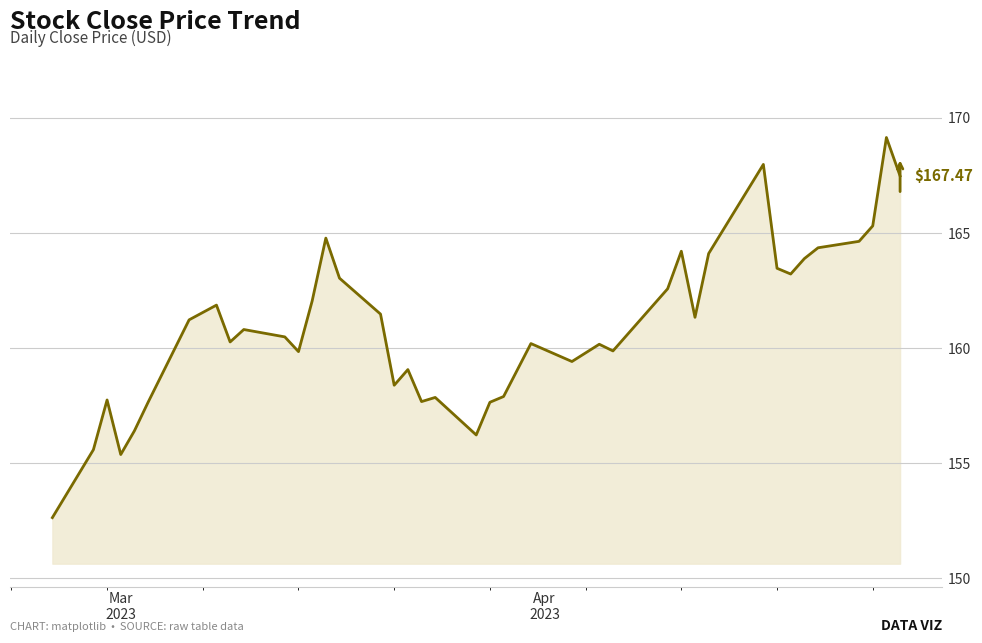

What is the difference between the maximum and minimum values?

16.5